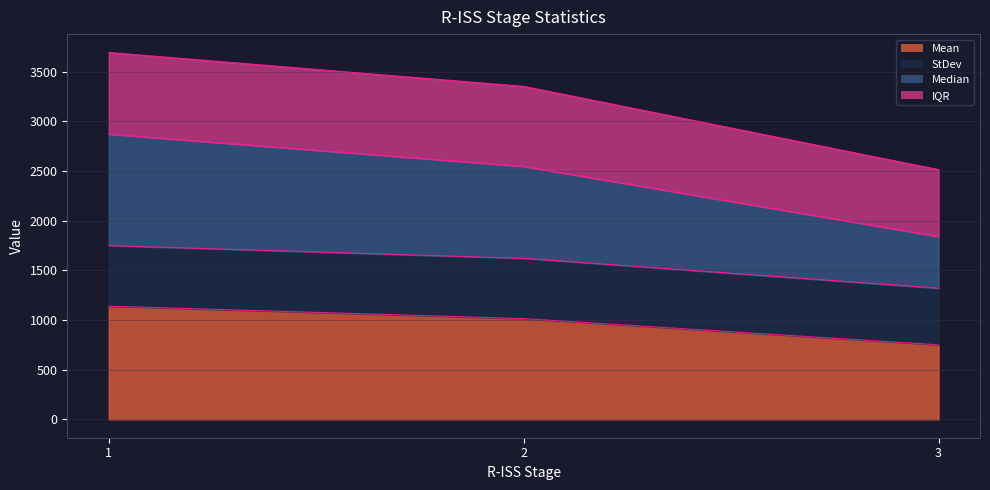

Where does the Median series first go above 2546?

1